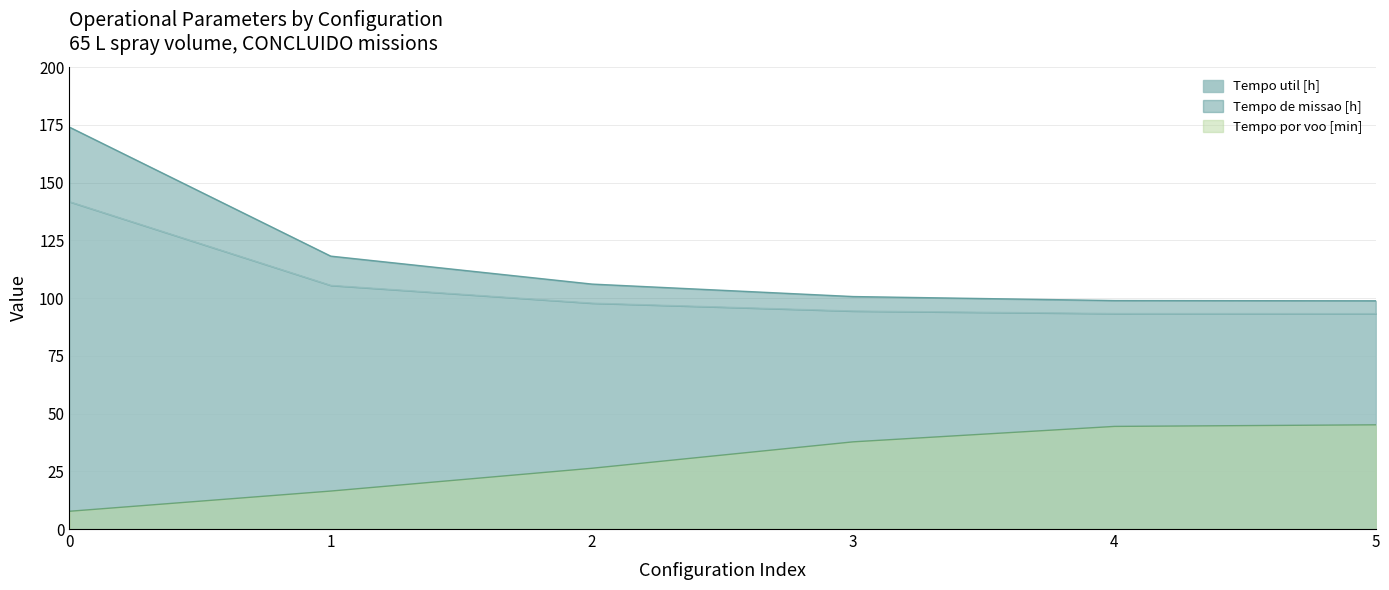

What is the value of the Tempo de missao [h] point at the 1st from the left?

141.7